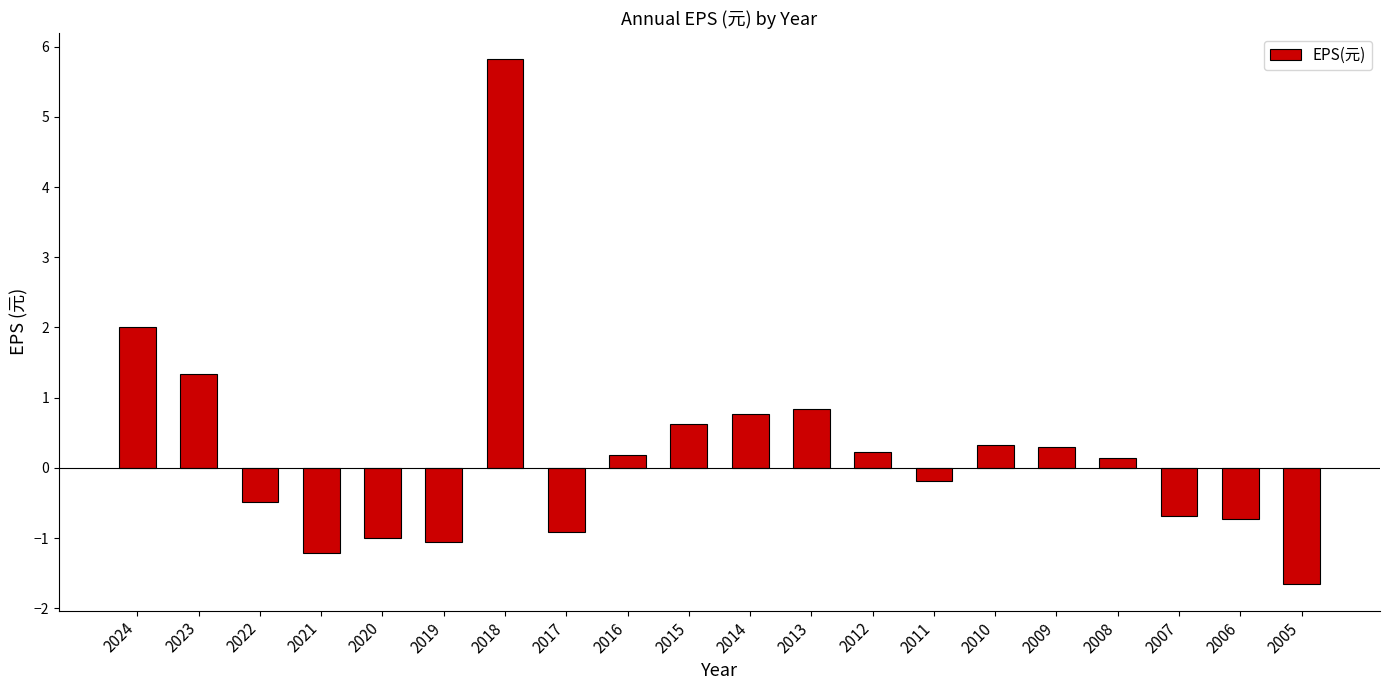

Which label corresponds to the smallest value in the chart?

2005